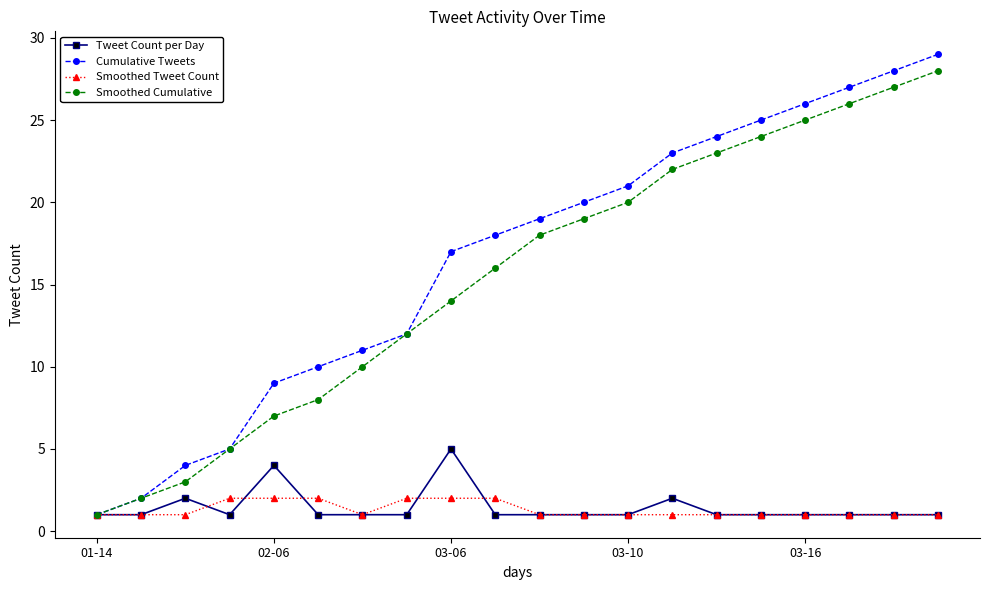

Which series has the largest range (max minus min)?

Cumulative Tweets